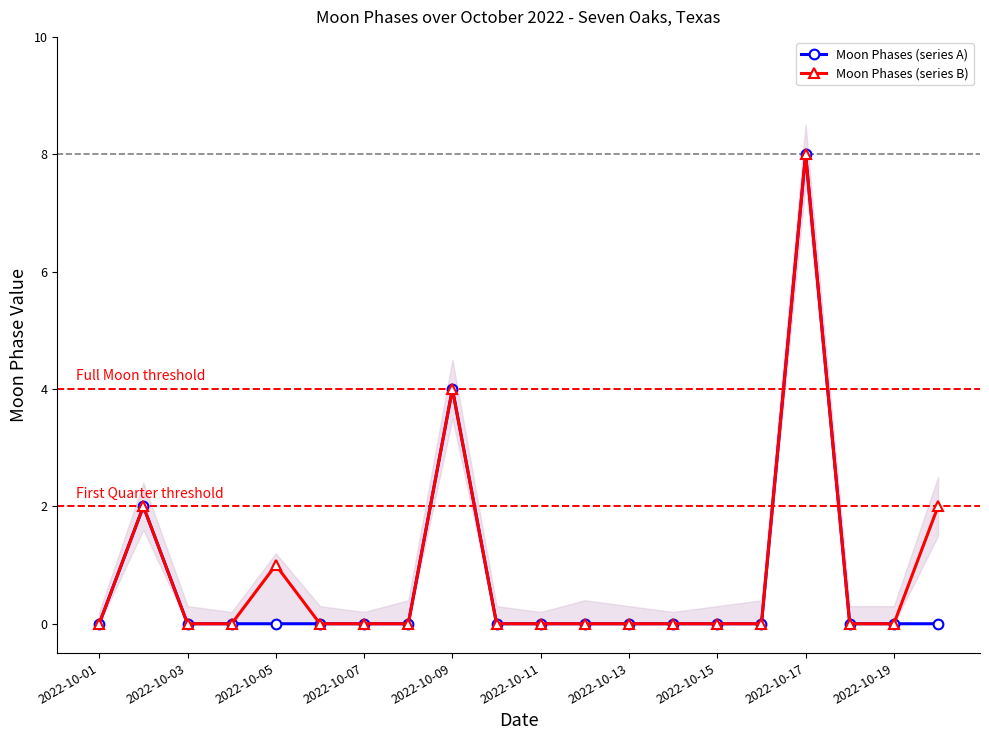

How many interior local peaks does the Moon Phases (series A) series have?

3